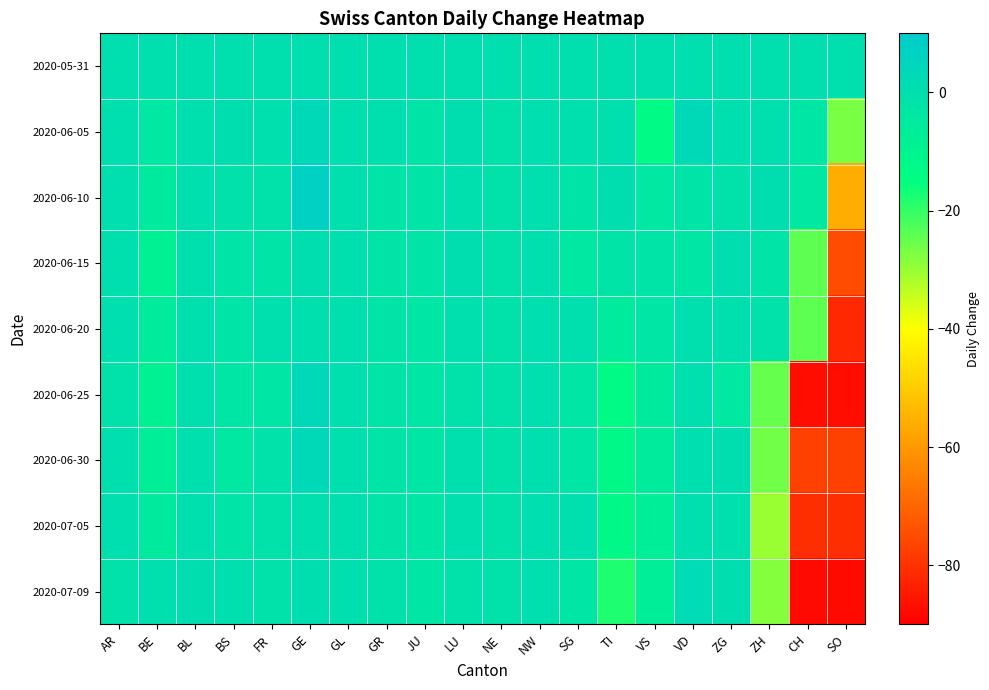

Which series has the largest total across all categories?

2020-05-31